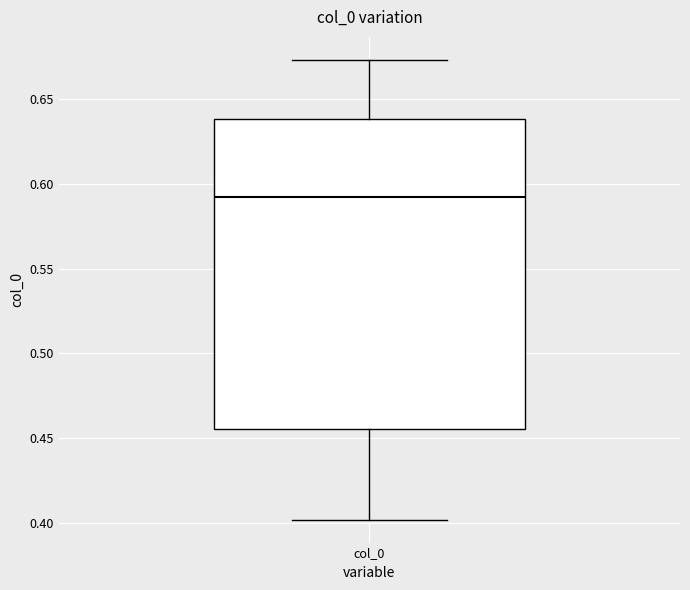

Transcribe this box plot: give where the median line is, the range the box spans, and where the two whiskers end, as read against the y-axis. The values are not printed on the chart, so give them approximately, as read against the axis.

median 0.590, box 0.455 to 0.640, whiskers 0.400 to 0.675